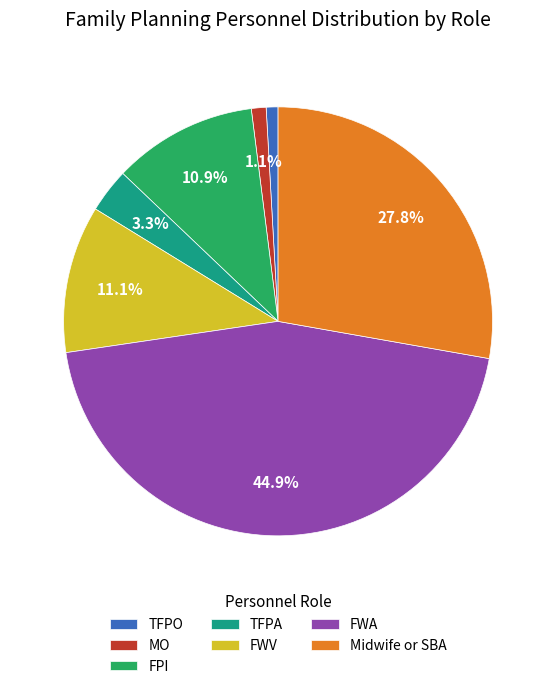

To the nearest percent, what is the combined percentage of TFPO and TFPA?

4%